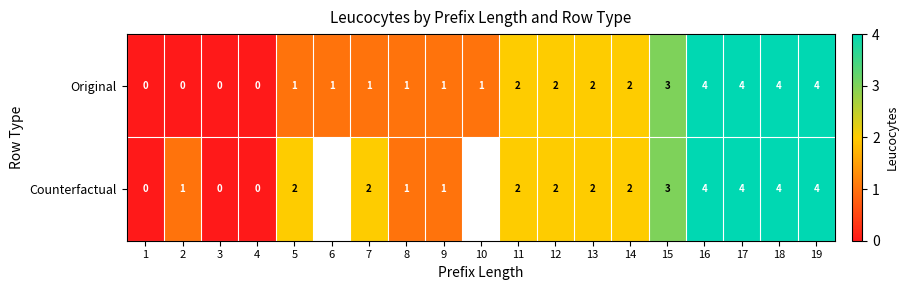

At 5, list the series in order from largest to smallest.

Counterfactual, Original